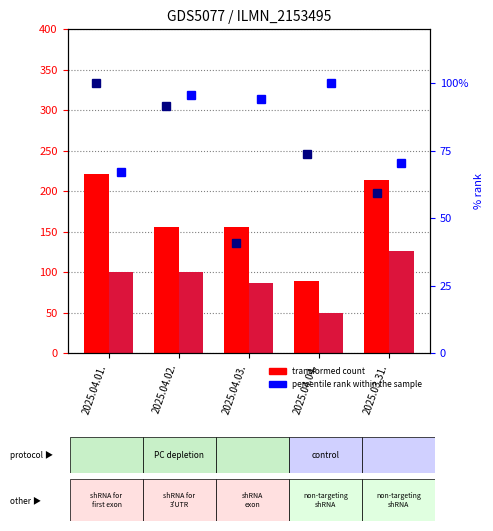

Is the value of 모바일 at 2025.04.02. greater than the value of PC at 2025.04.03.?

No